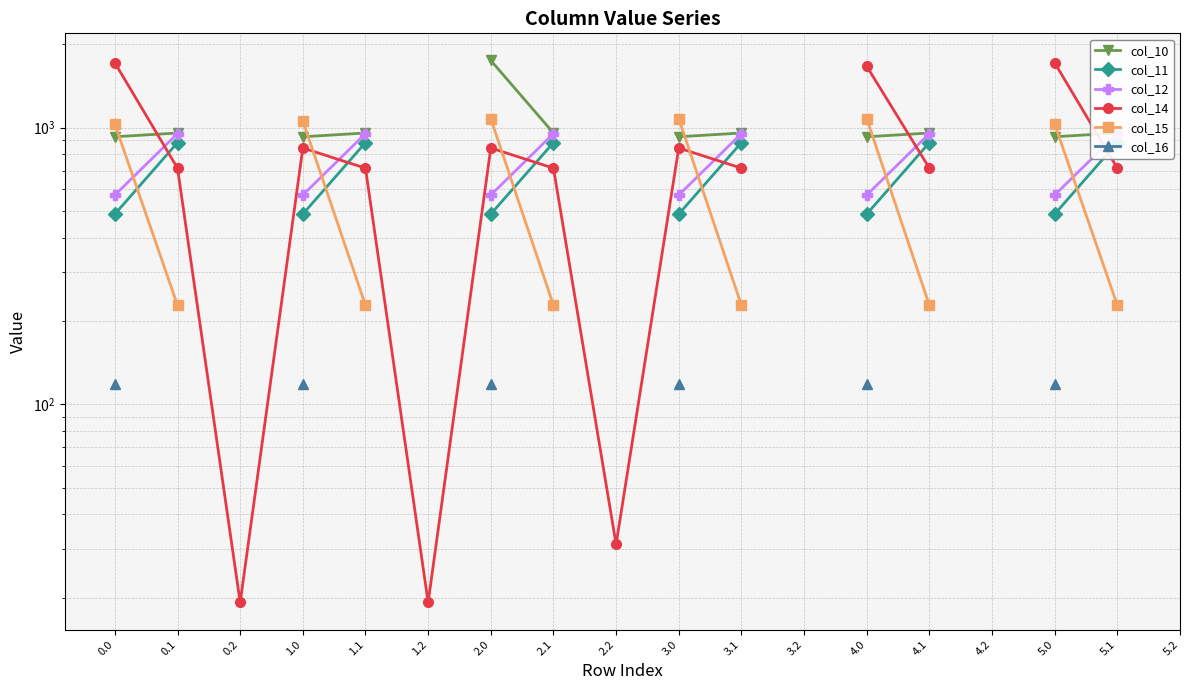

What is the minimum value for col_14?

19.2